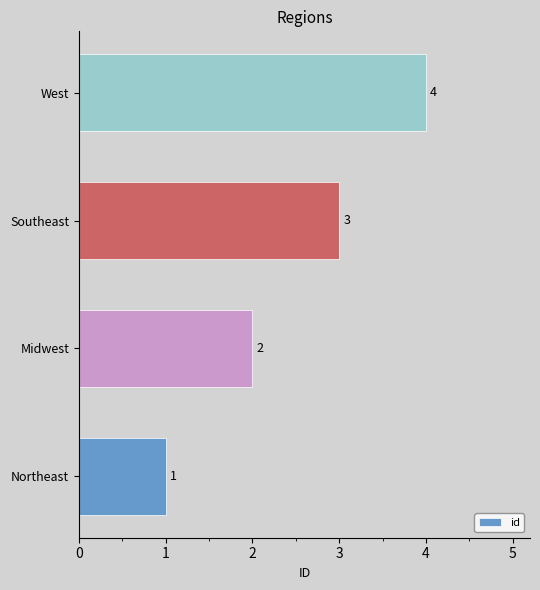

What is the maximum value shown in the chart?

4